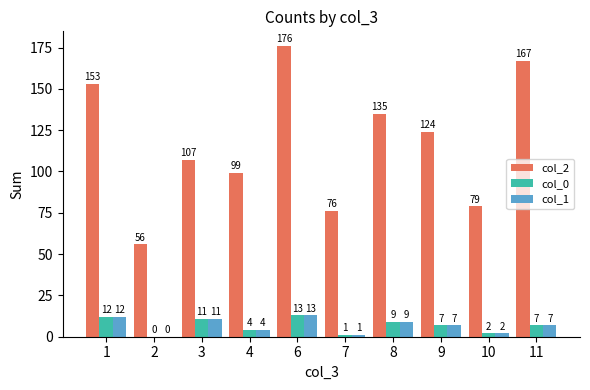

True or false: col_0 has a value of 3 at 8.

False